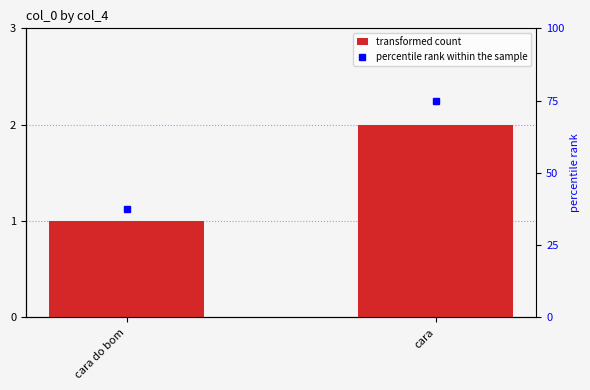

Reading left to right, transcribe all the data shown in this chart.

cara do bom=1	cara=2